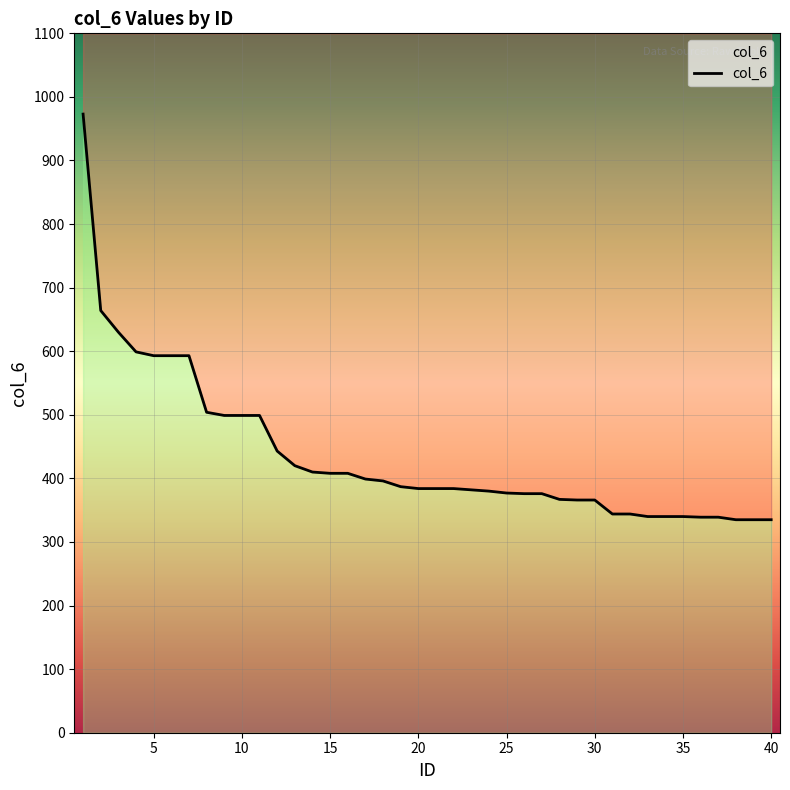

What is the ratio of the value at 32 to the value at 3?

0.5